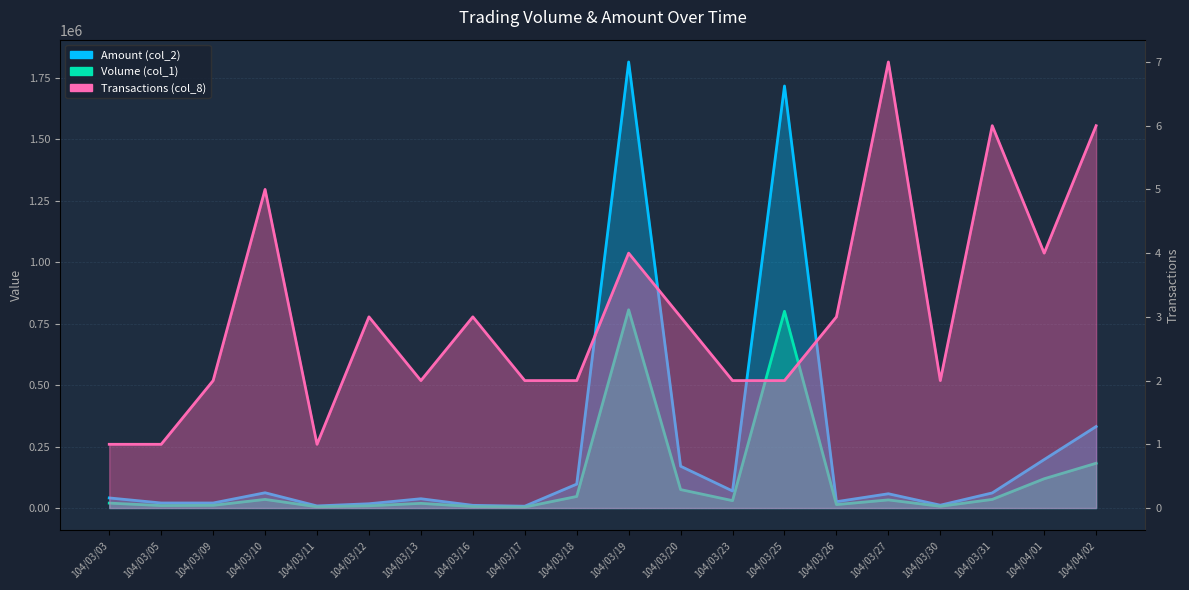

True or false: Amount (col_2) has more than 1 points higher than both neighbors.

True